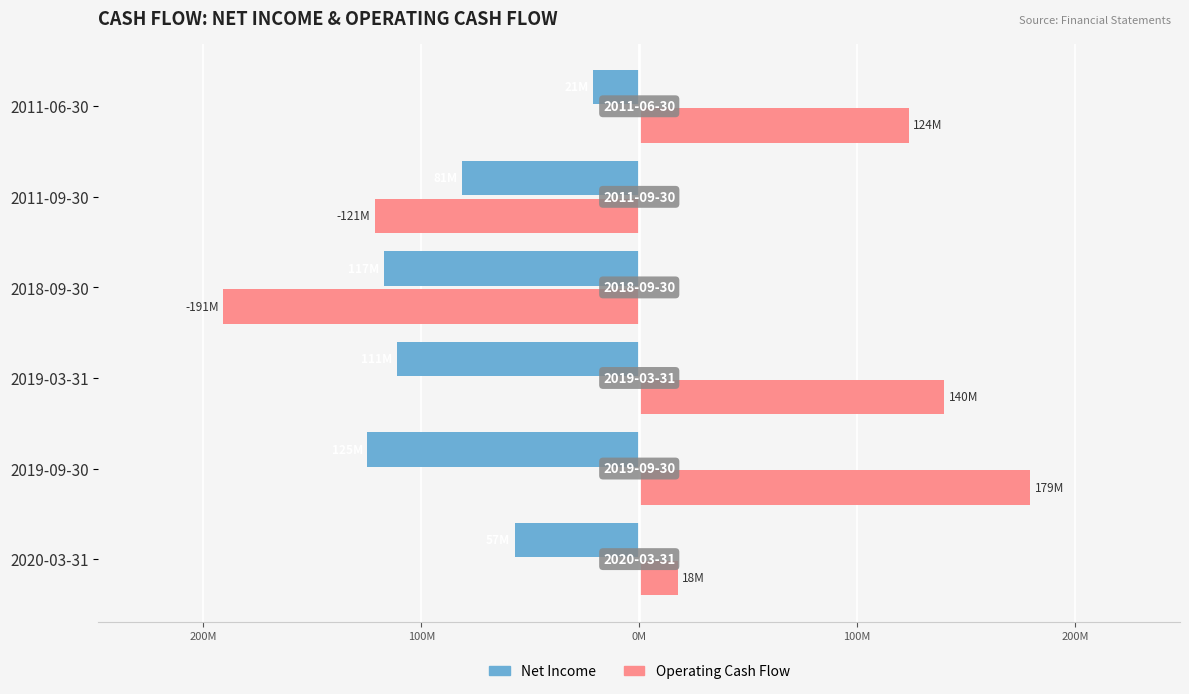

What are all the series names shown in the legend?

Net Income, Operating Cash Flow